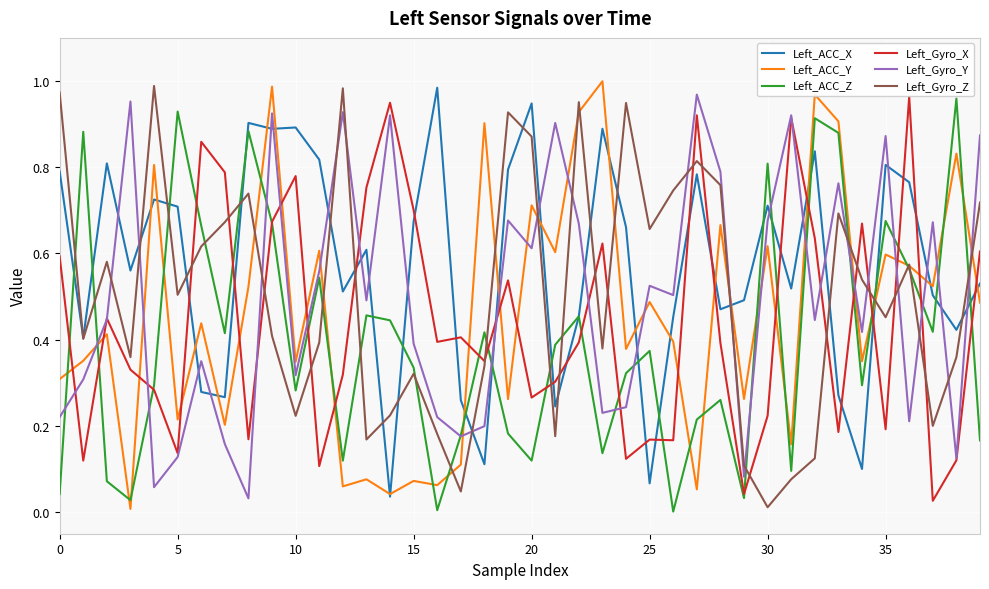

How many times do Left_Gyro_X and Left_ACC_Y cross each other?

20